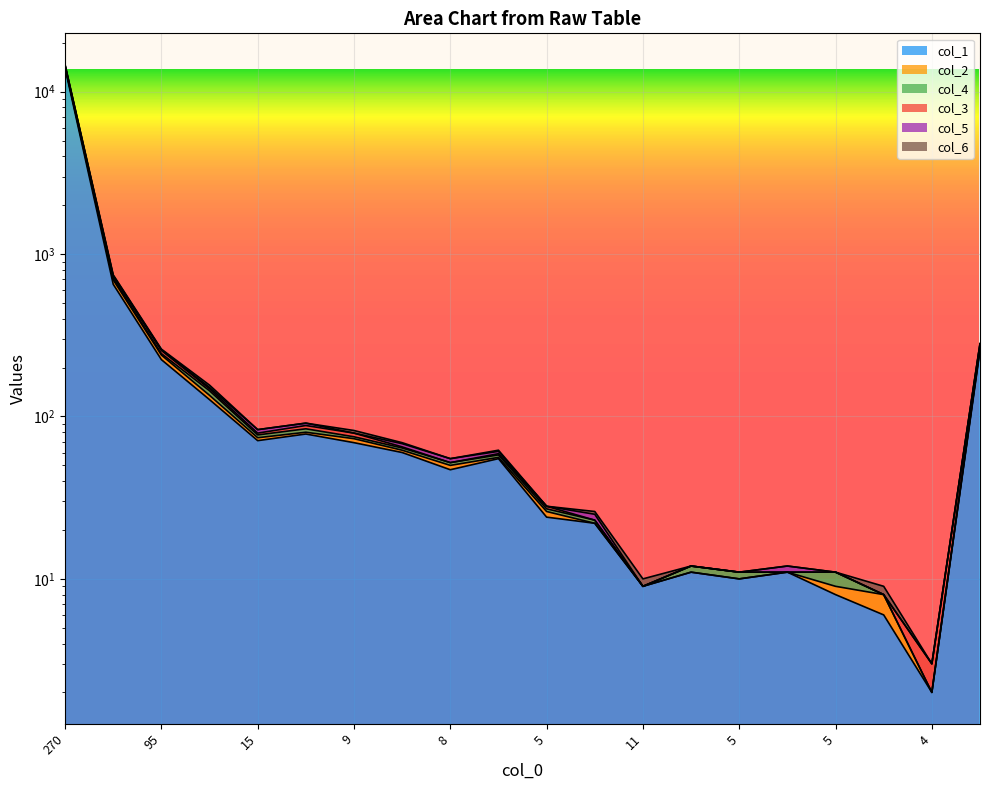

Reading left to right, transcribe all the data shown in this chart.

col_1: 13980	652	224	127	71	78	69	60	47	55	24	22	9	11	10	11	8	6	2	255
col_2: 14666	745	260	156	83	91	82	69	55	62	28	26	10	12	11	12	11	9	3	281
col_4: 14613	739	258	151	83	91	79	68	55	61	28	25	9	12	11	12	11	8	3	281
col_3: 14536	728	255	148	79	88	79	65	52	59	28	23	9	12	11	11	11	8	3	278
col_5: 14353	706	244	144	77	84	75	64	52	58	27	23	9	12	11	11	11	8	2	265
col_6: 14254	694	239	135	74	80	73	62	50	56	26	22	9	11	10	11	9	8	2	261